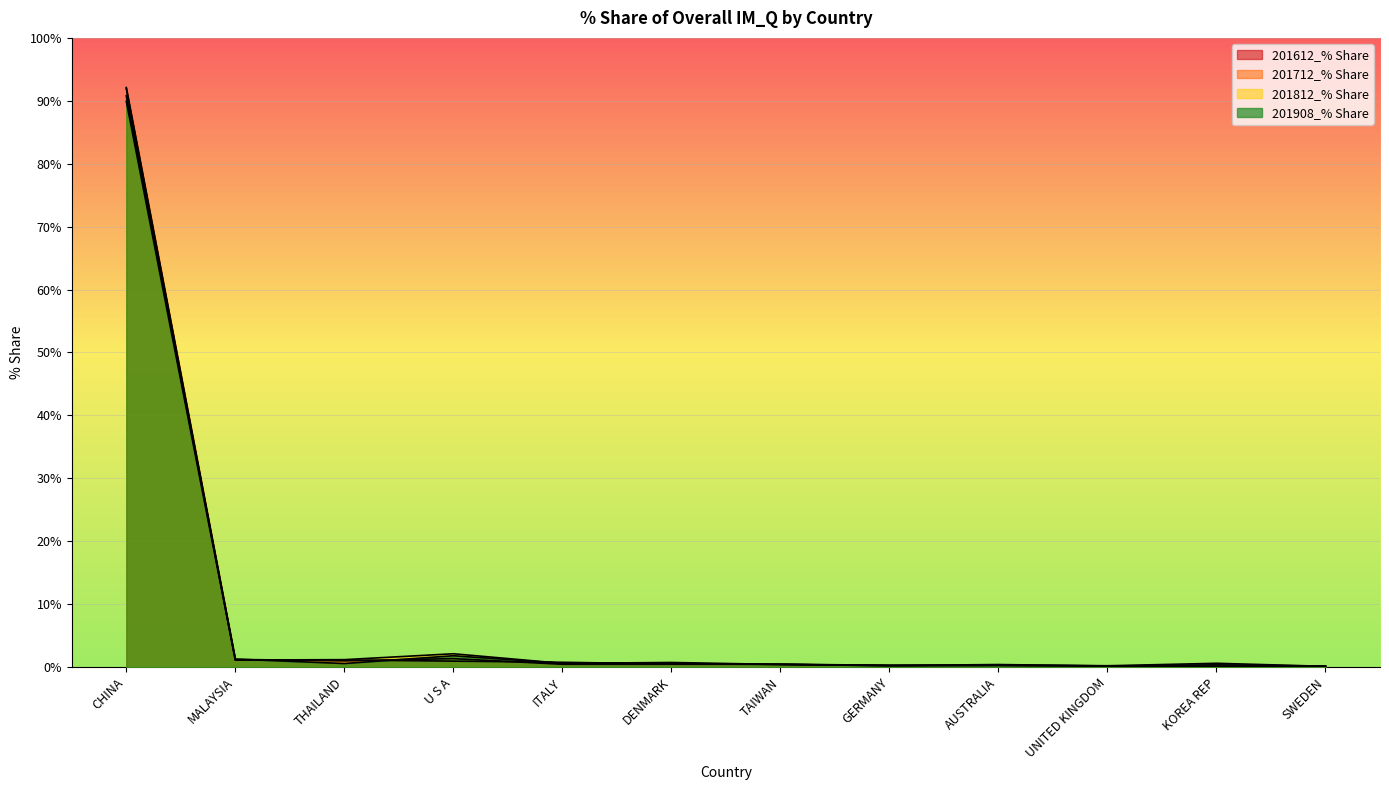

Between TAIWAN and CHINA, which is larger?

CHINA